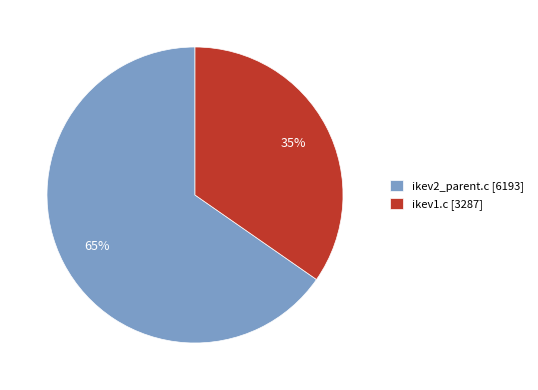

Do ikev2_parent.c and ikev1.c together represent more than half of the pie?

Yes